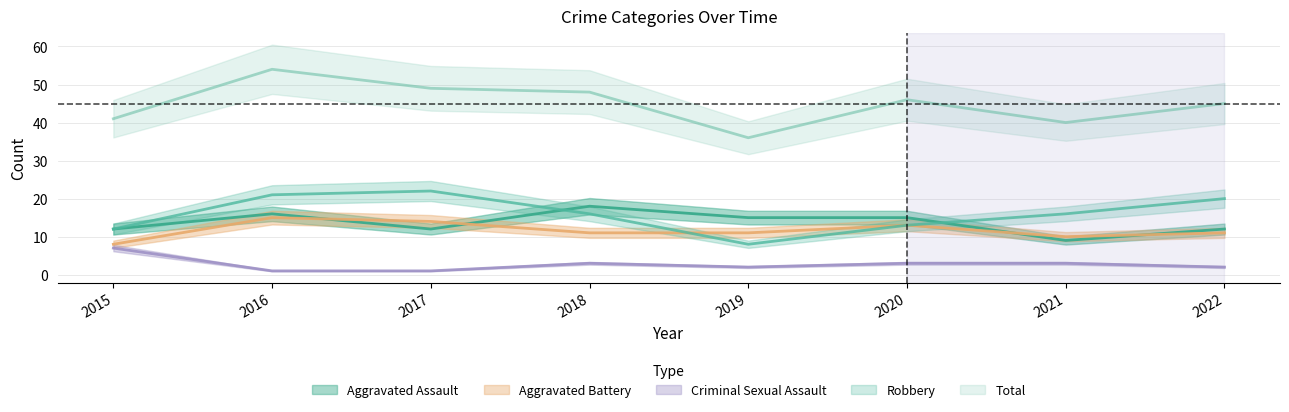

How many data points in Aggravated Battery are less than 11?

2